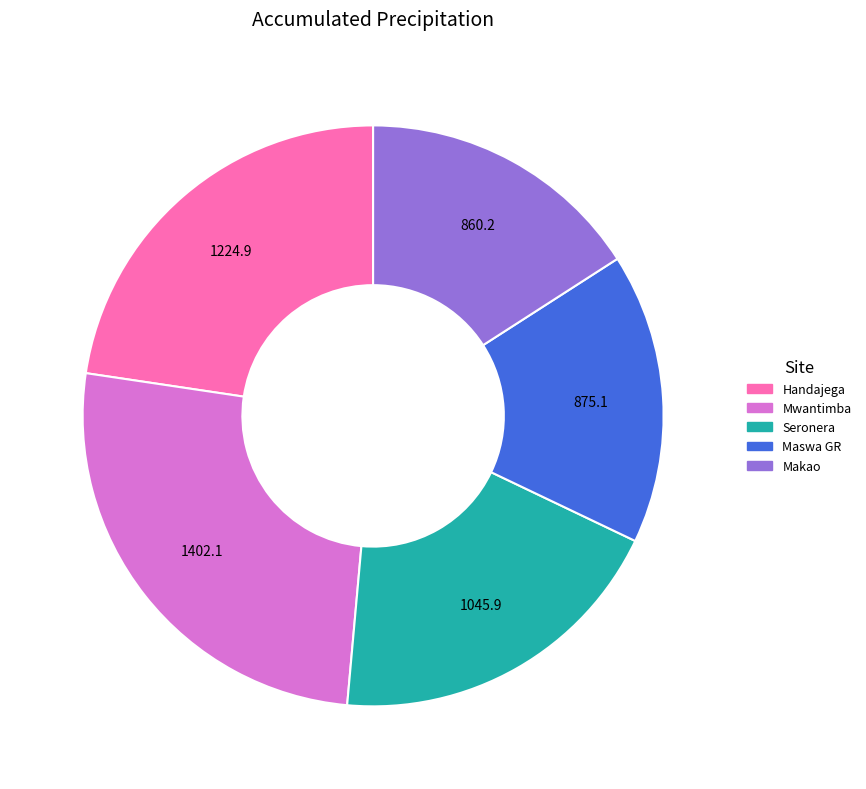

Does any single category account for the majority?

No